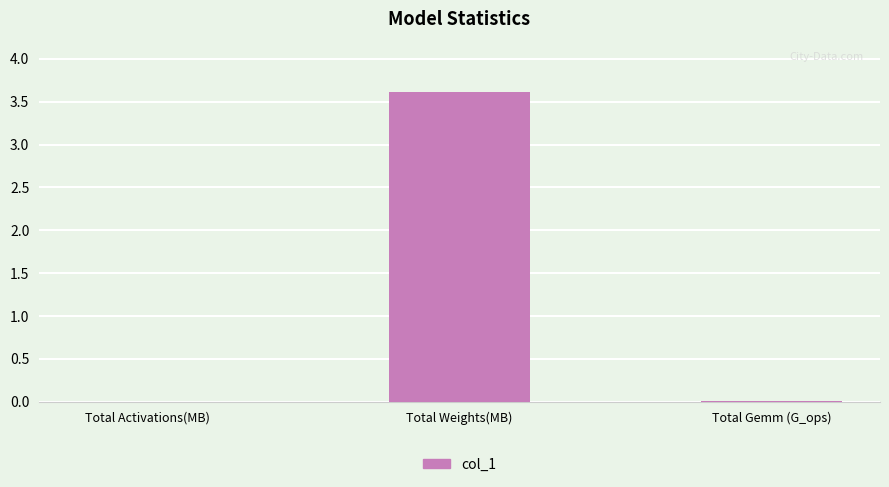

Is it true that the value at Total Weights(MB) is 1.5?

False